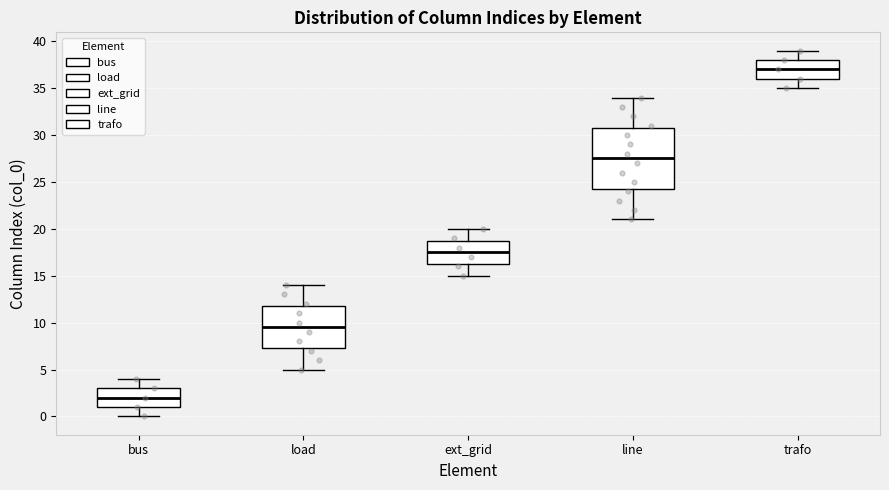

Which box's median line is the lowest?

bus